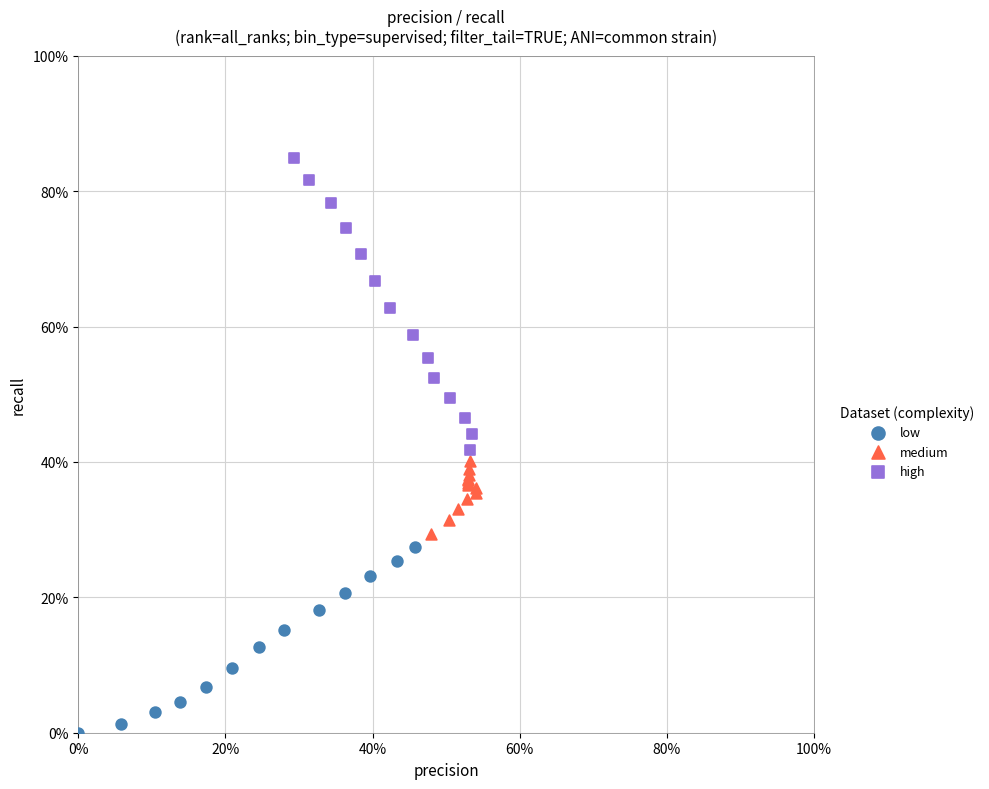

Which series reaches the maximum Y coordinate?

high